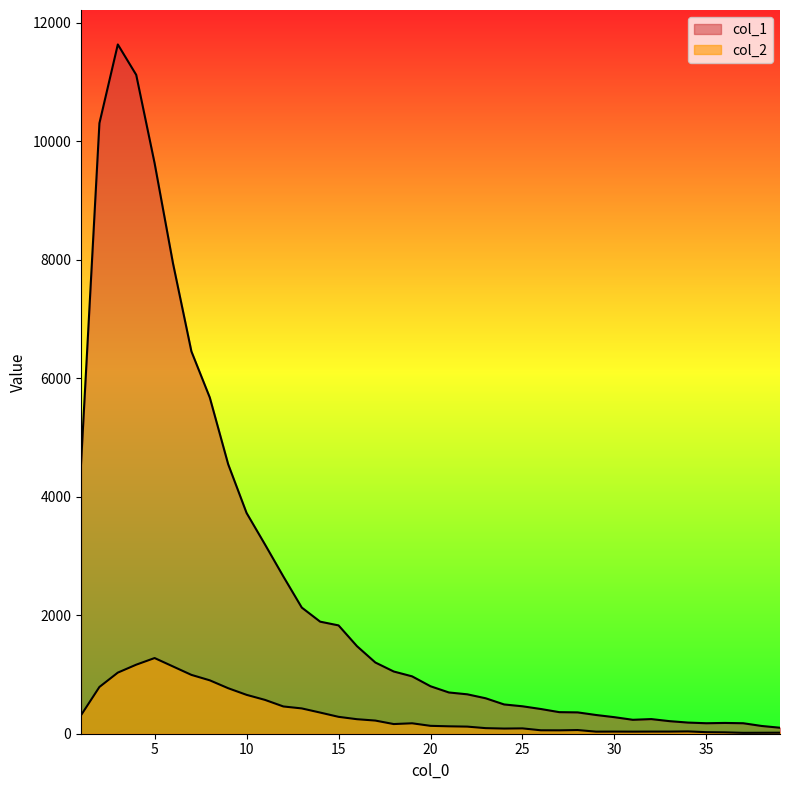

What is the difference between the maximum and minimum values in the col_2 series?

1262